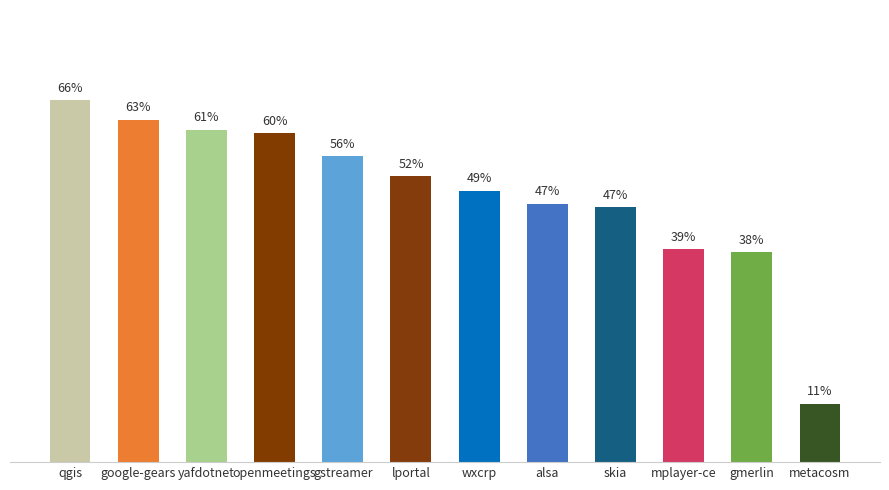

Which has a higher value, yafdotnet or wxcrp?

yafdotnet